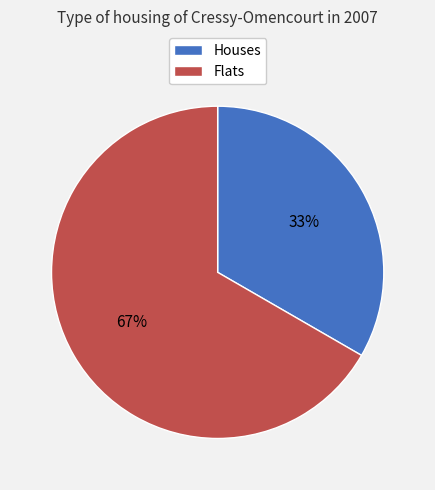

To the nearest percent, what is the average slice percentage?

50%